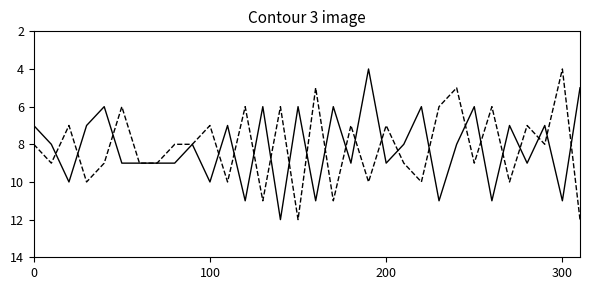

What is the smallest value displayed?

4